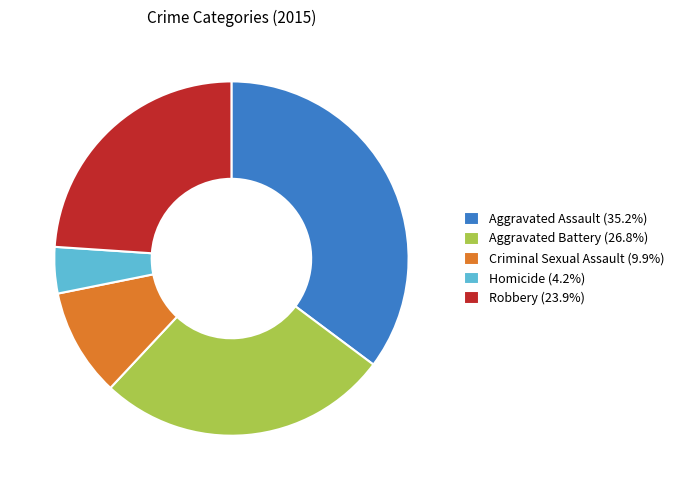

Is the sum of Aggravated Assault (35.2%) and Homicide (4.2%) greater than half?

No